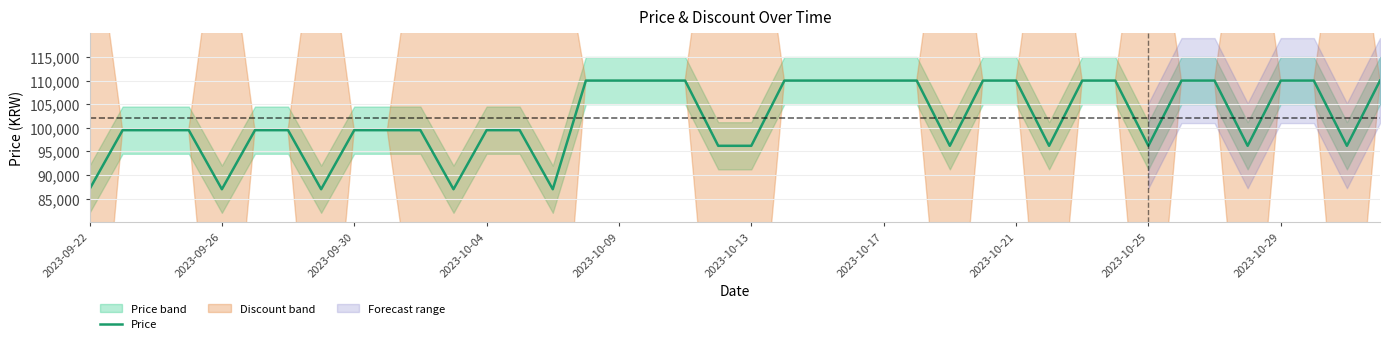

What is the minimum value shown in the chart?

86990